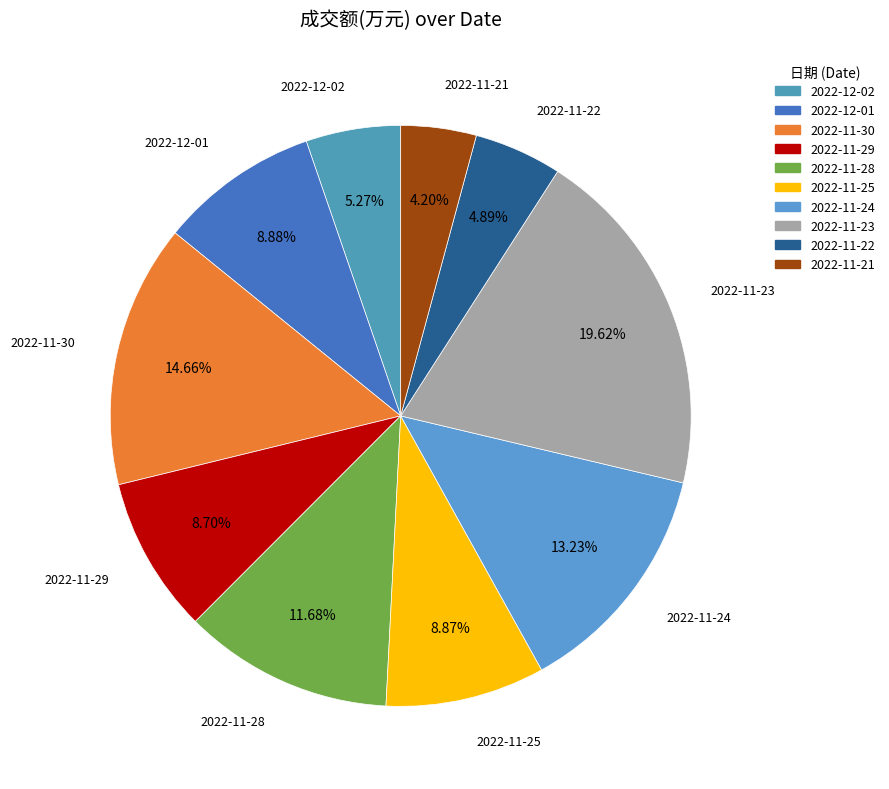

Is there any slice that represents more than half of the pie?

No